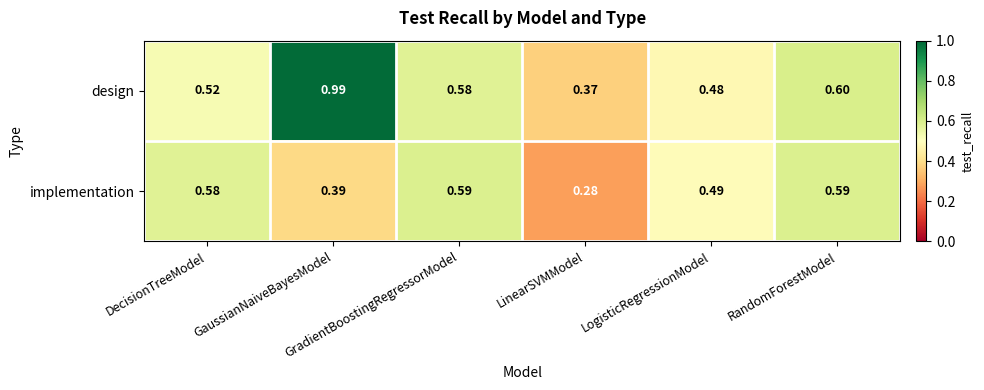

Rank the series by their average value, from lowest to highest.

implementation, design